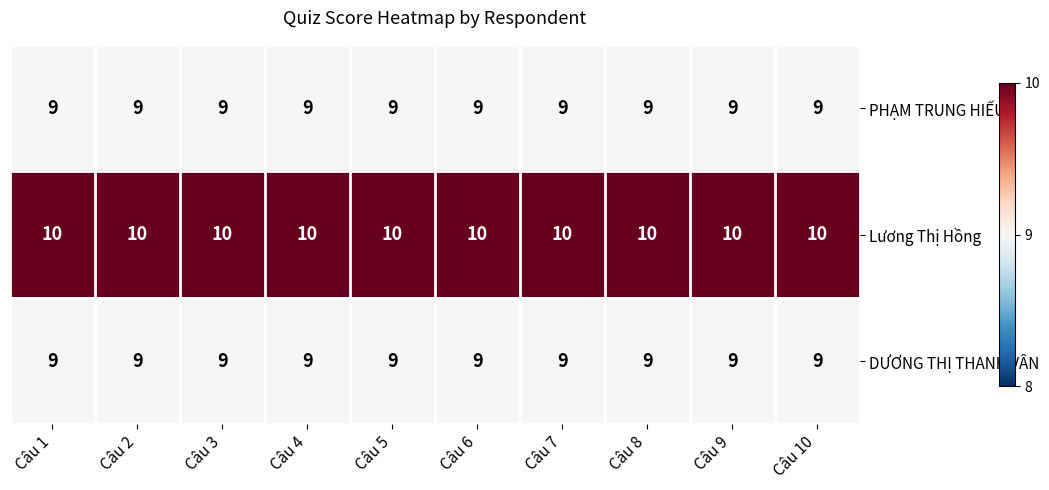

True or false: Lương Thị Hồng has a value of 10 at Câu 8.

True